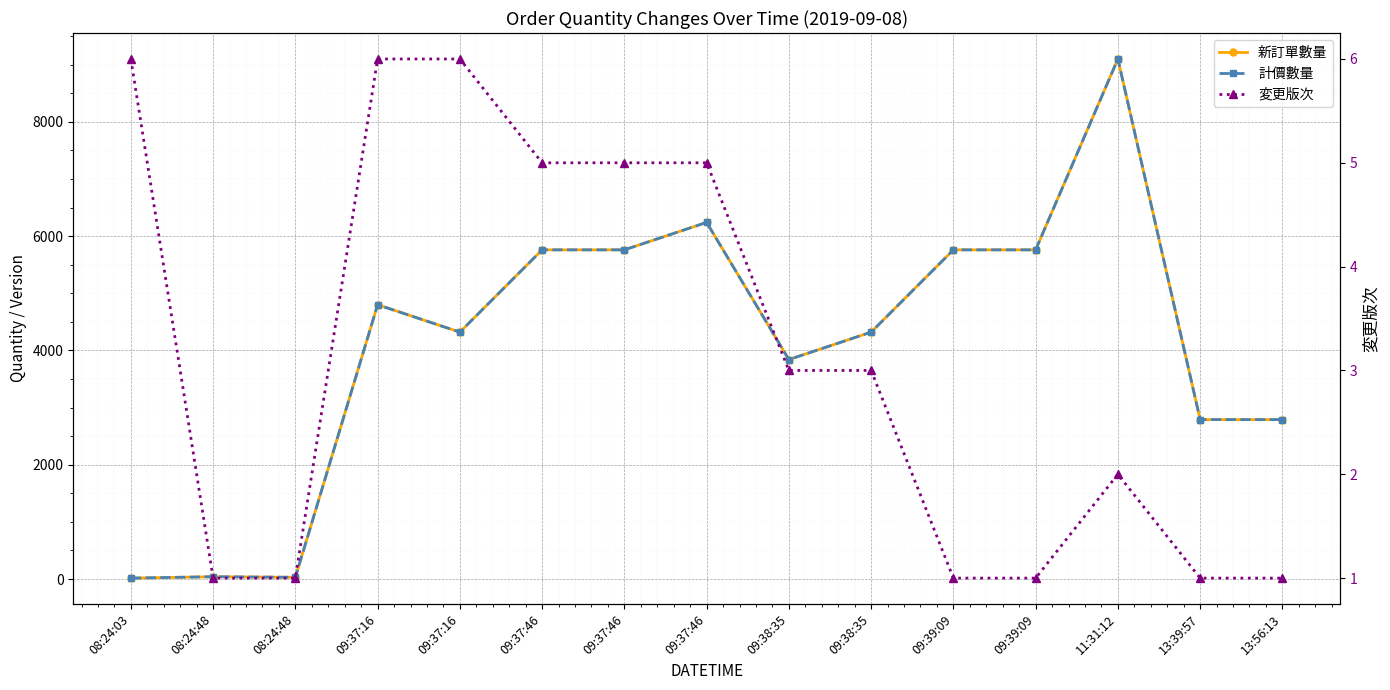

What is the minimum value for 変更版次?

1